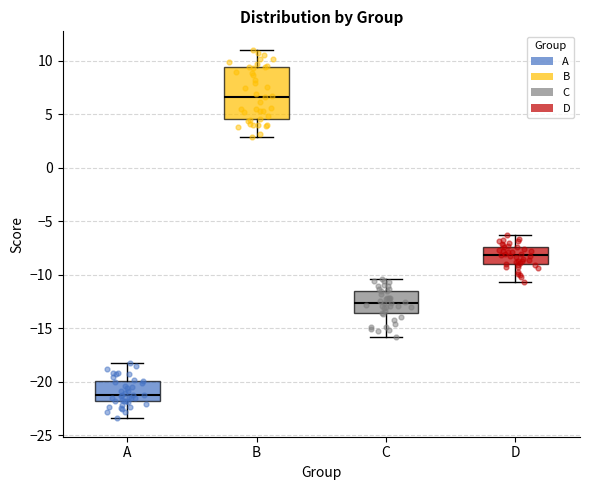

Where does the median line of the box for C sit on the y-axis? The values are not printed on the chart, so give them approximately, as read against the axis.

-12.5